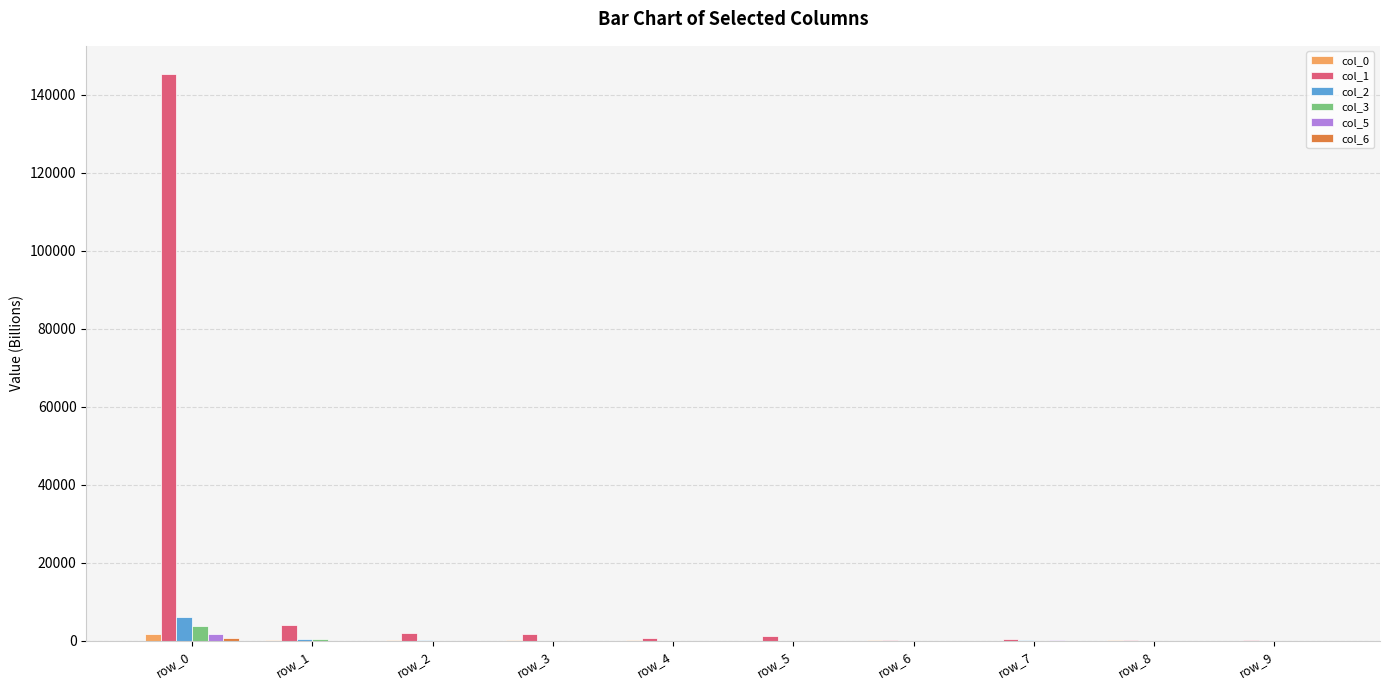

Are the bars grouped side by side (vs. stacked)?

Yes